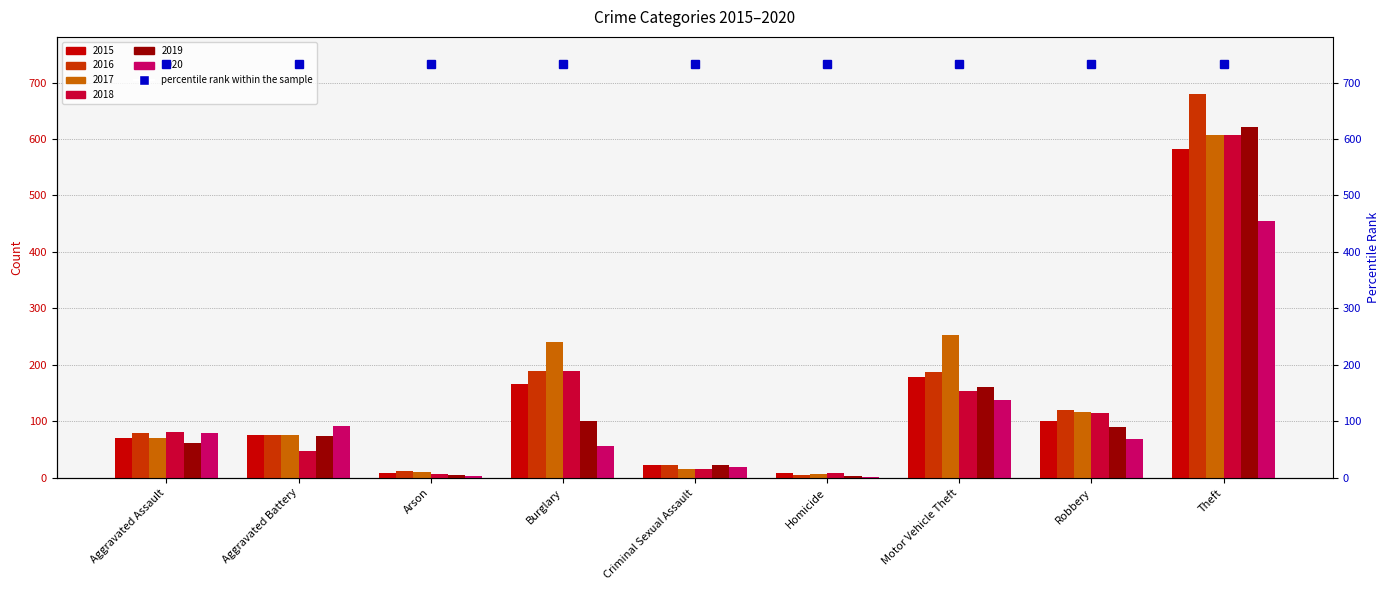

Is it true that 2016 equals 74 at Motor Vehicle Theft?

False